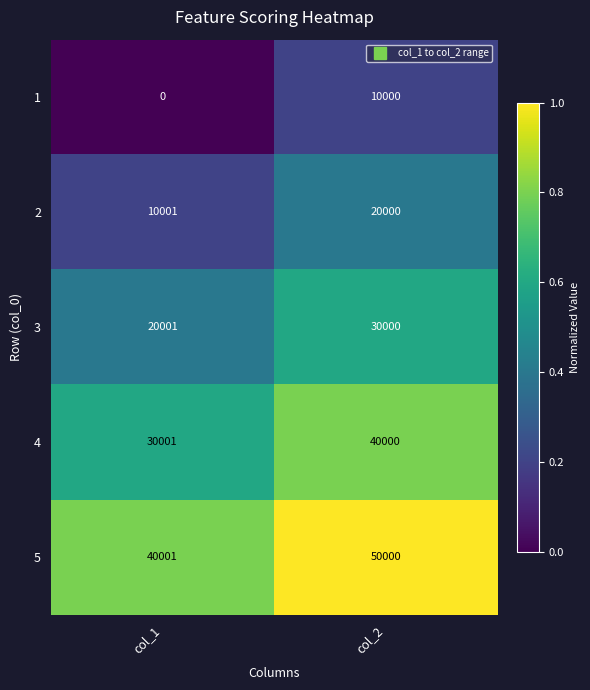

At how many categories does at least one series exceed 0?

2